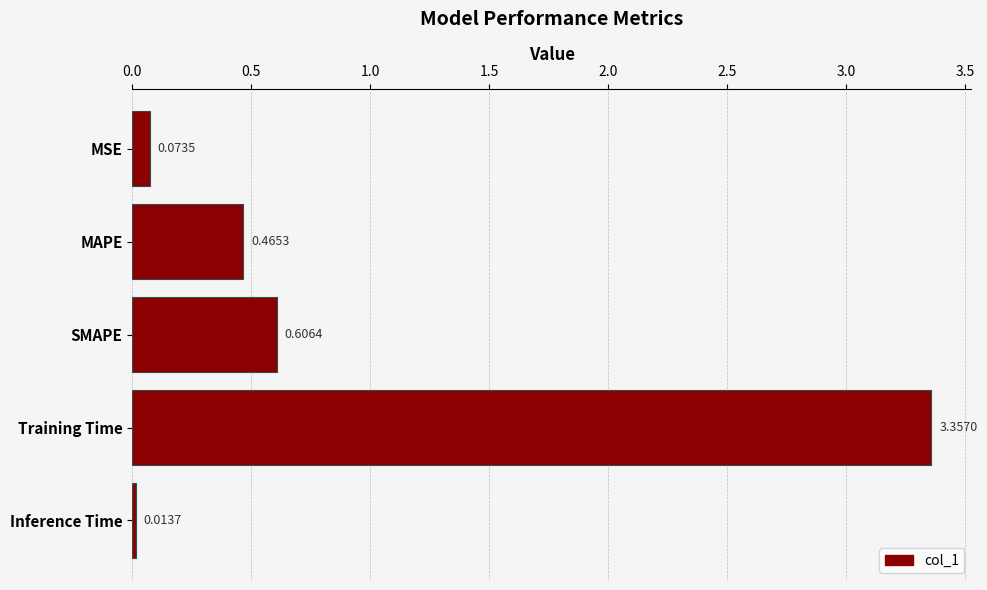

Which label corresponds to the largest value in the chart?

Training Time